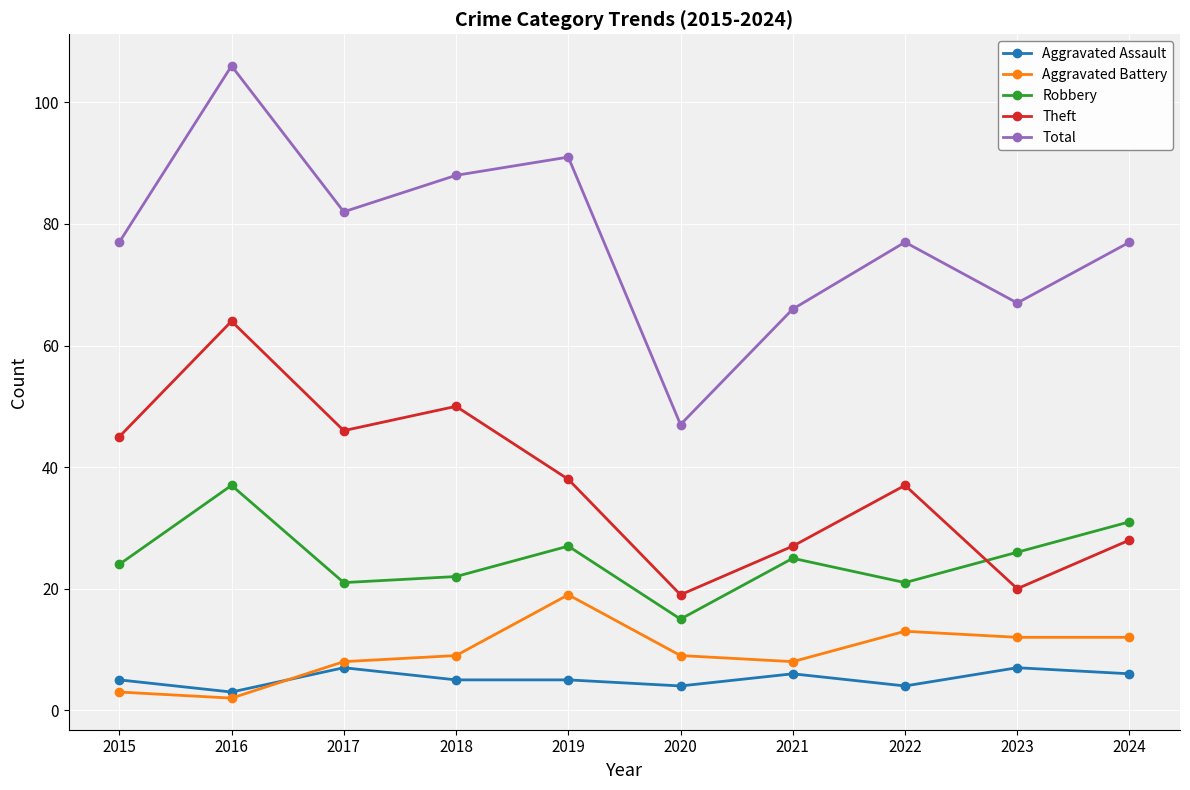

Does the chart have visible grid lines?

Yes